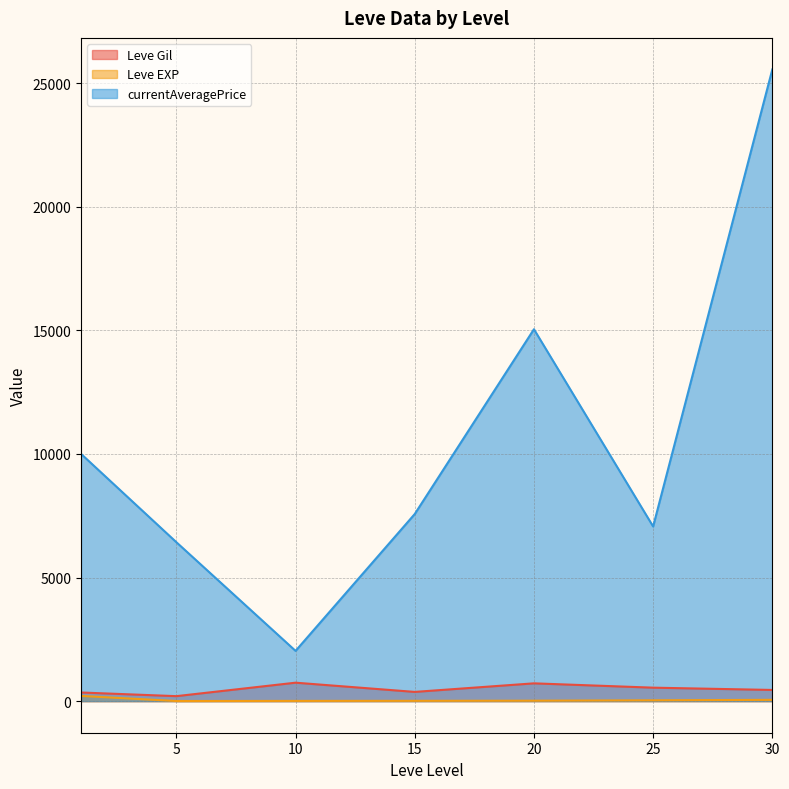

At which category does Leve EXP reach its first local peak?

5